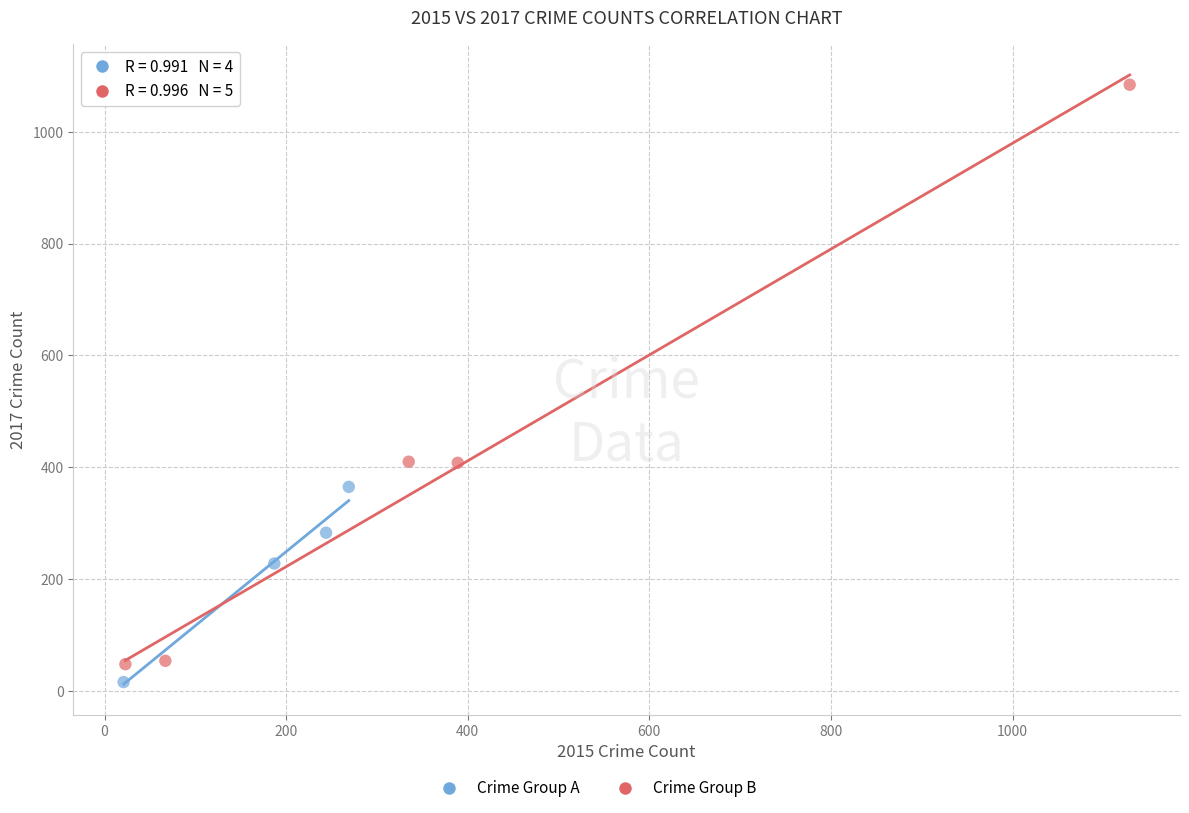

Which series reaches the maximum Y coordinate?

Crime Group B